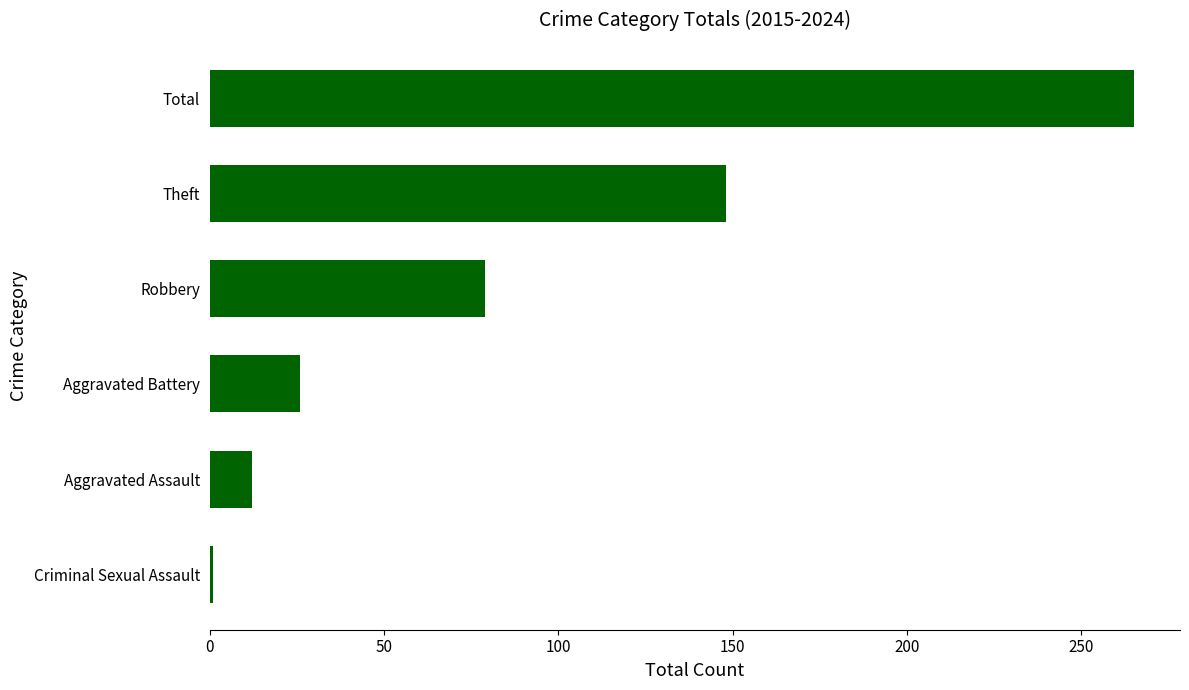

Between Aggravated Battery and Criminal Sexual Assault, which is larger?

Aggravated Battery